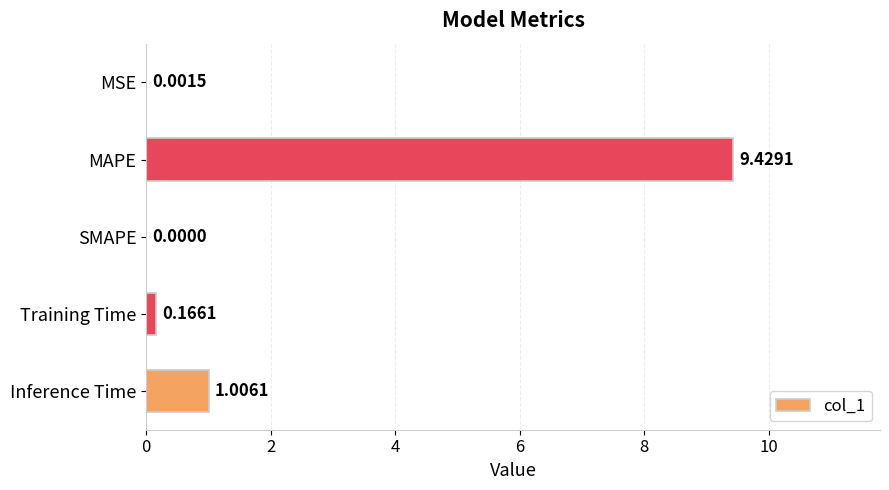

Which category has the highest value across all series?

MAPE